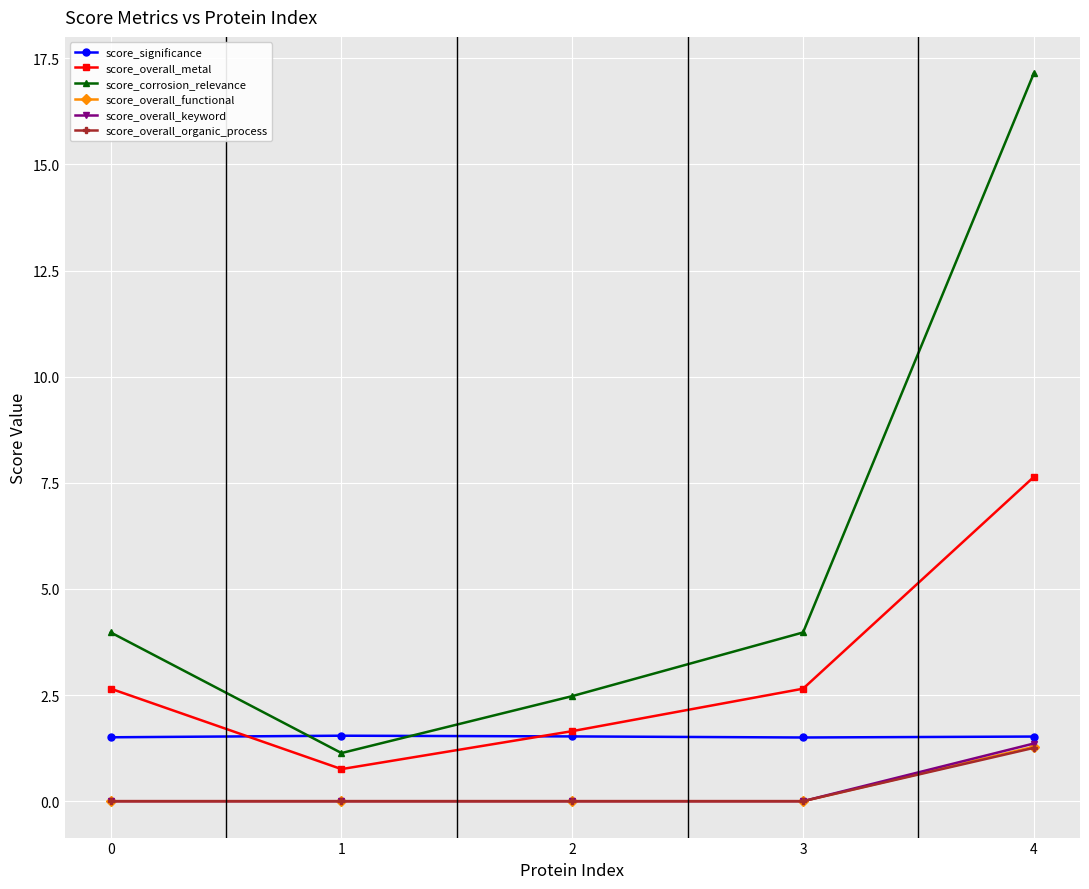

What is the value of the score_significance point at the 2nd from the left?

1.5